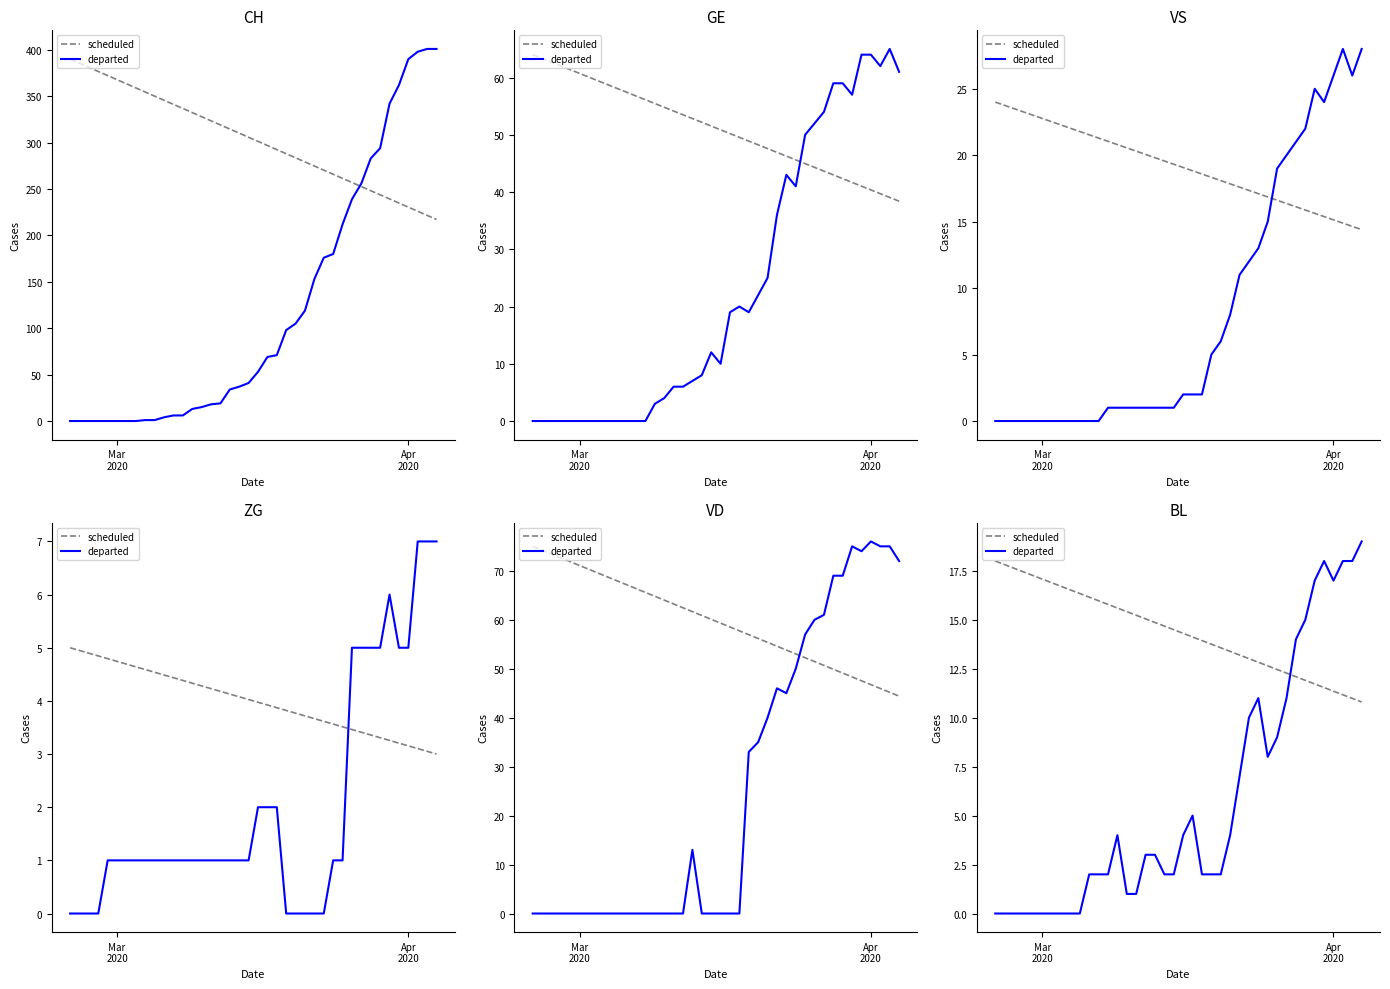

What is the difference between the maximum and minimum values in the departed series?

19.0